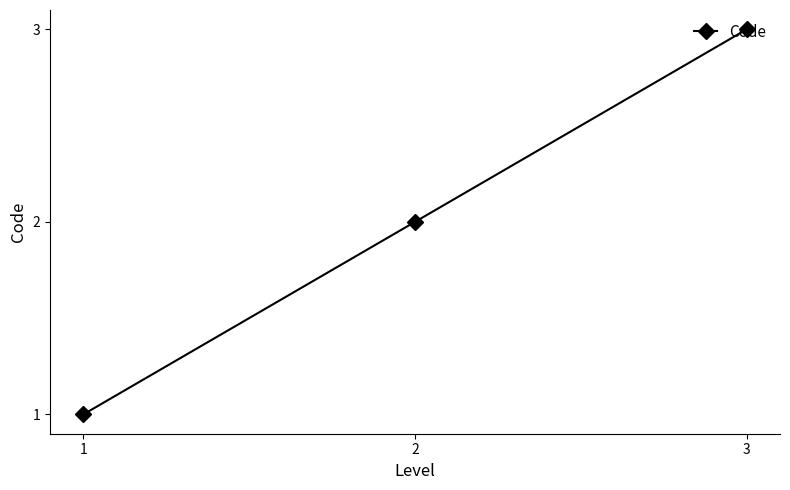

What is the change in value from 2 to 3?

+1